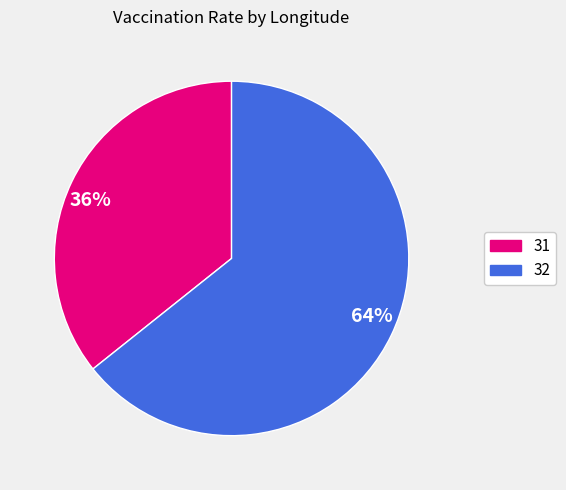

Is the sum of 31 and 32 greater than half?

Yes